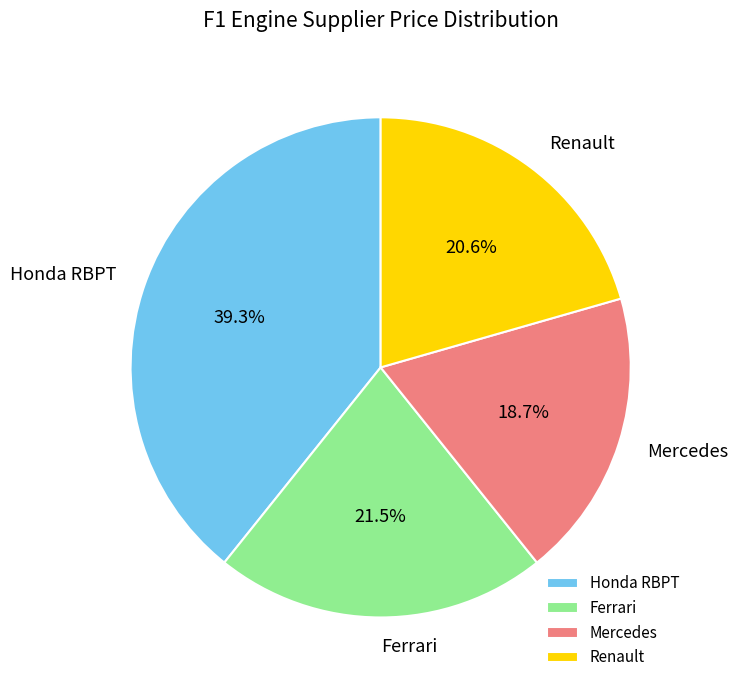

How many segments does this pie chart have?

4